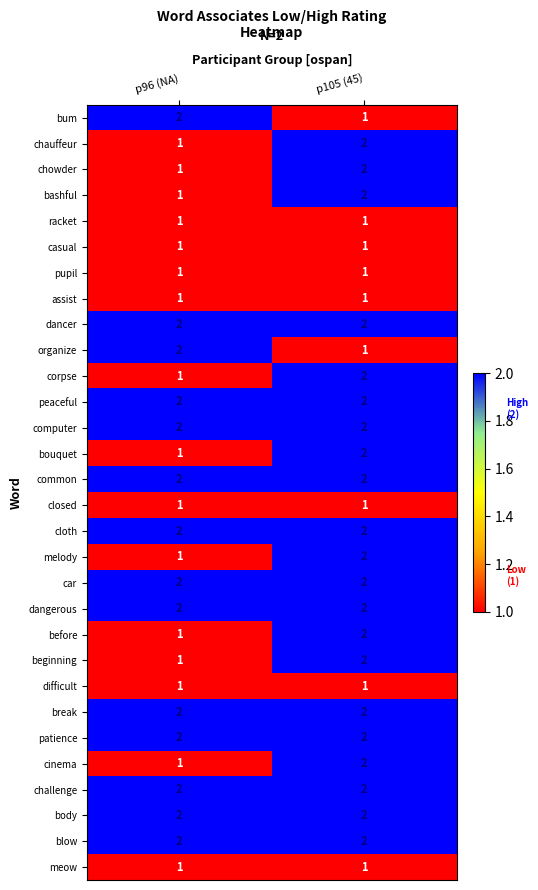

At which category is the sum across all series the highest?

p105 (45)